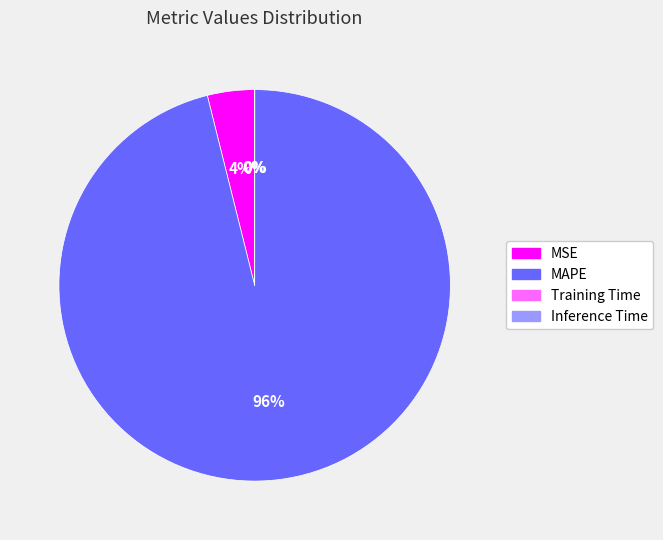

What percentage is the MSE slice, to the nearest percent?

4%